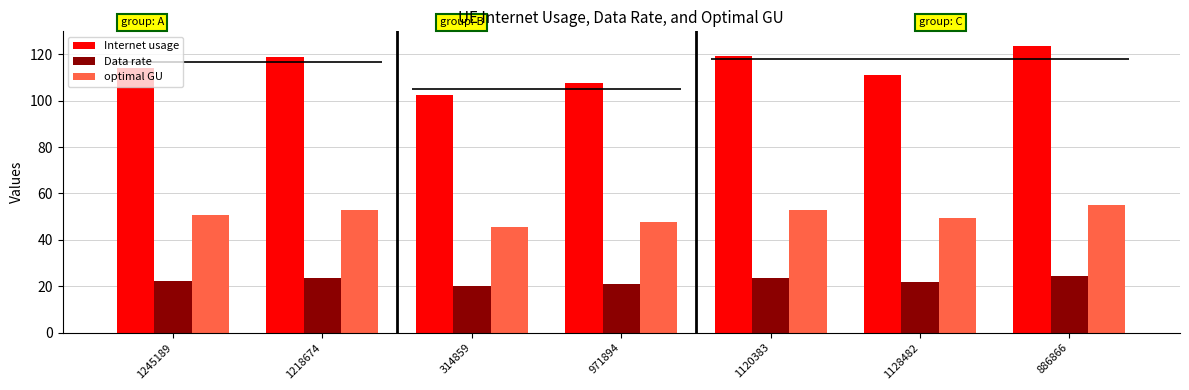

At which label is Data rate closest to 22?

1128482